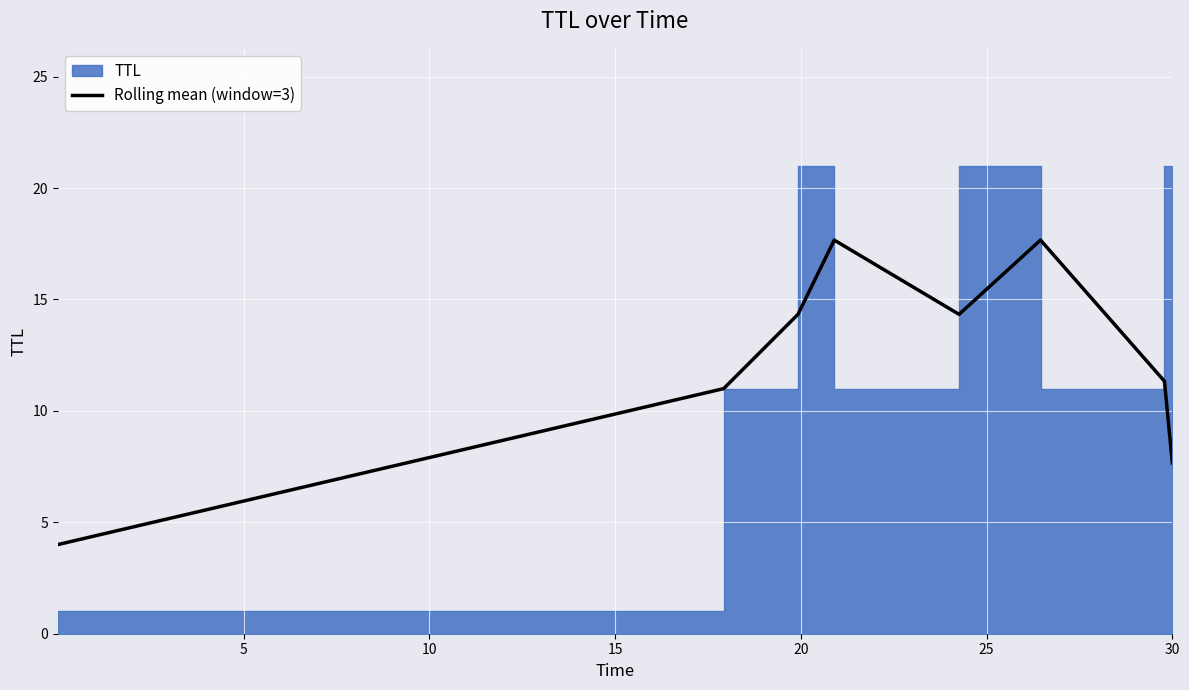

What is the minimum value for Rolling mean (window=3)?

4.0